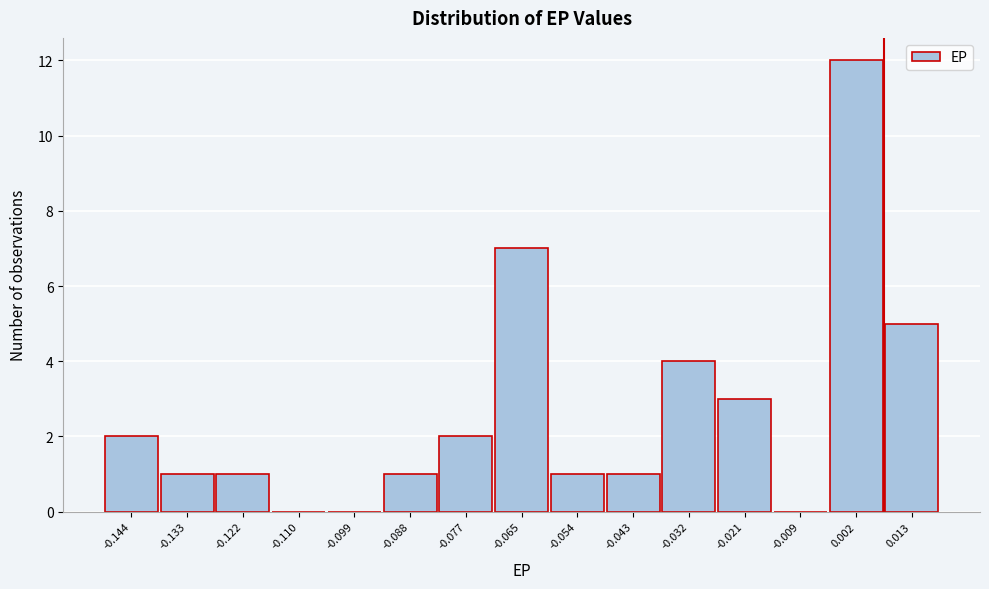

Reading left to right, what are all the values shown in this chart?

-0.144=2	-0.133=1	-0.122=1	-0.110=0	-0.099=0	-0.088=1	-0.077=2	-0.065=7	-0.054=1	-0.043=1	-0.032=4	-0.021=3	-0.009=0	0.002=12	0.013=5